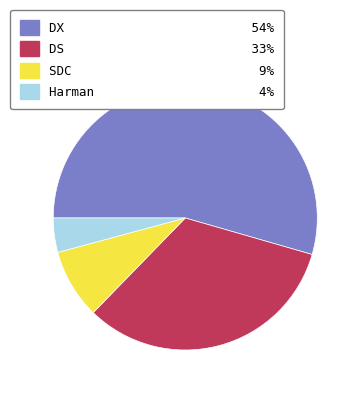

The Harman slice represents 4% of the pie. True or false?

True